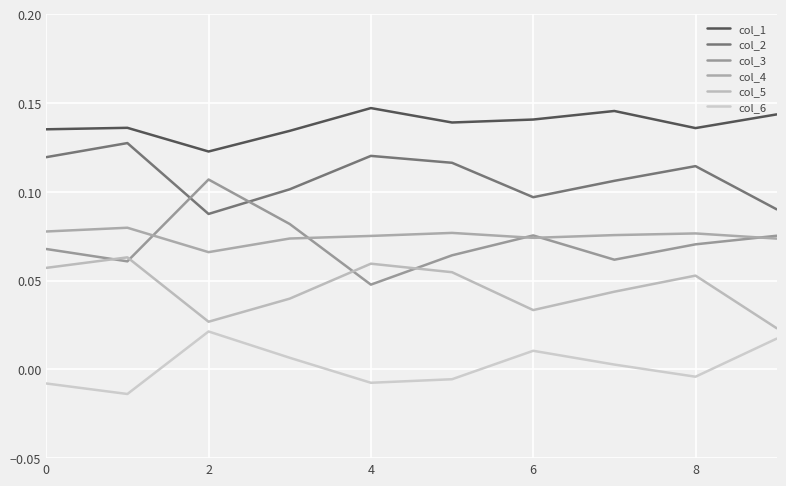

How many lines are shown in the chart?

6